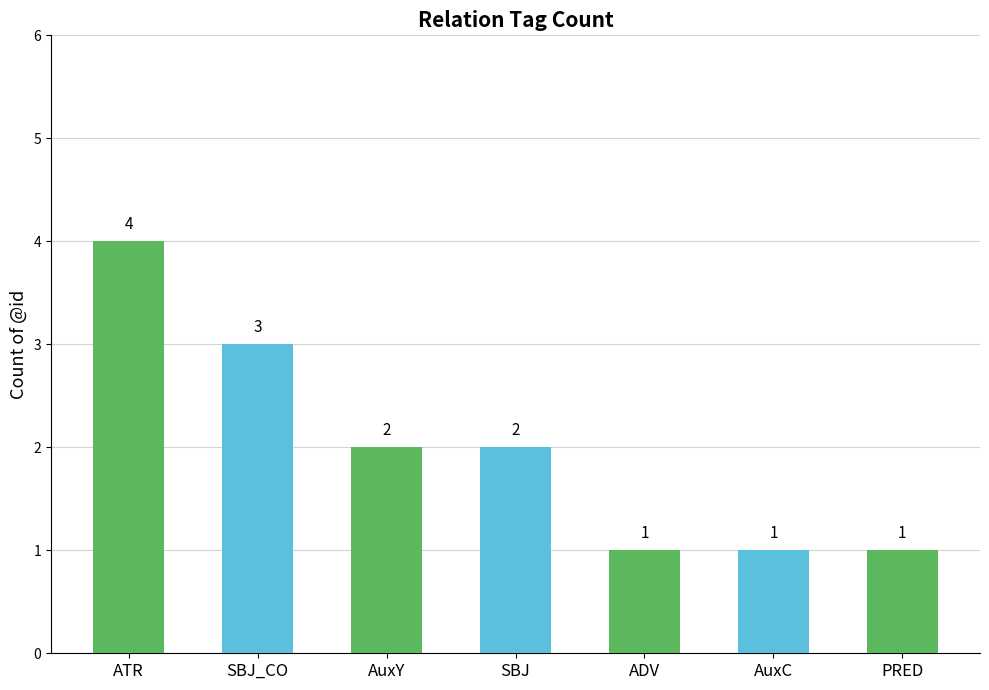

Reading left to right, what are all the values shown in this chart?

4	3	2	2	1	1	1